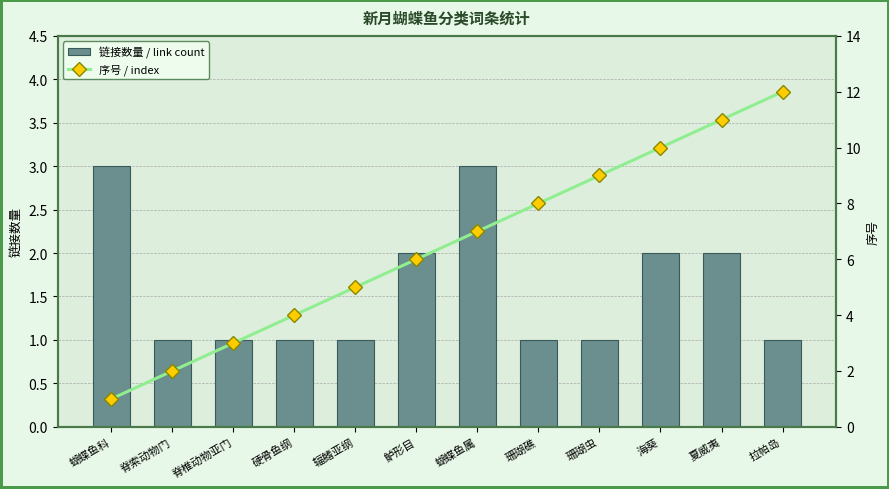

What are all the series names shown in the legend?

链接数量 / link count, 序号 / index